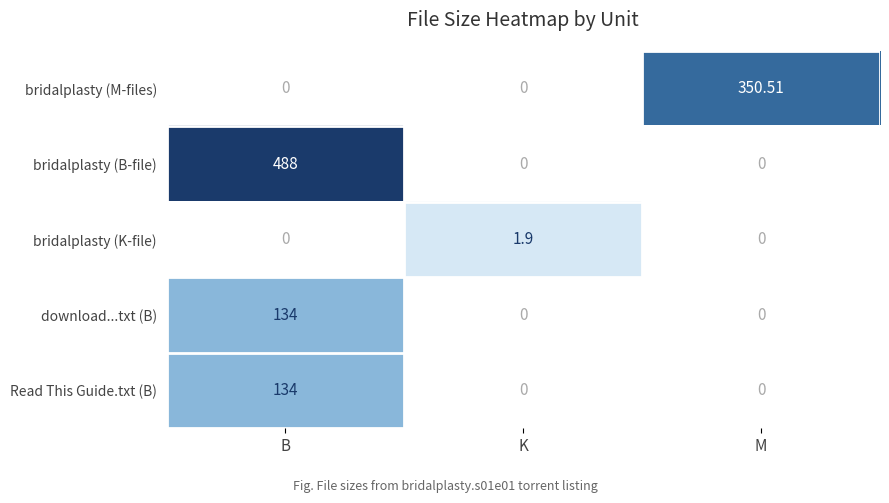

Where is bridalplasty (B-file) nearest to the value 488?

B